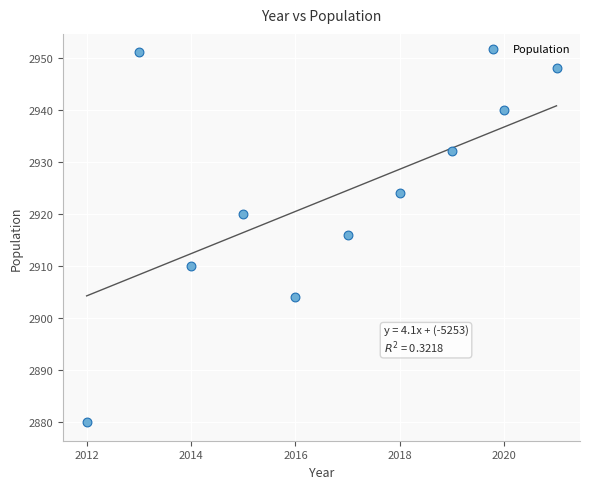

What Y value in the scatter plot is closest to 2915?

2916